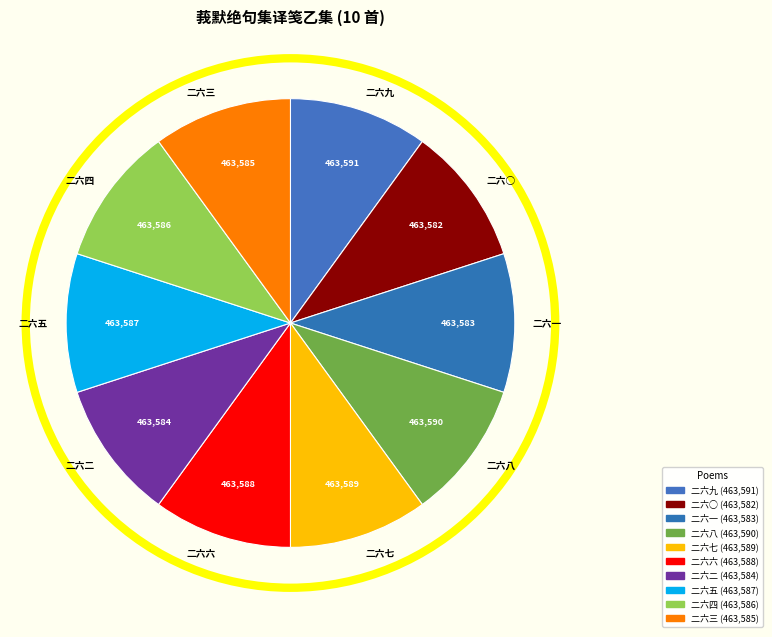

How many slices are in this pie chart?

10